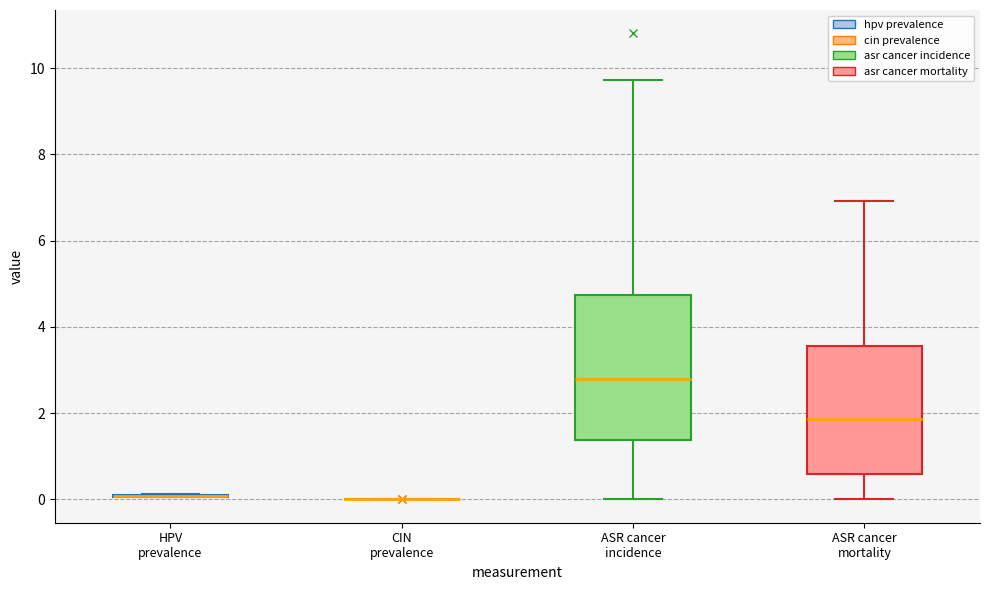

Where is the lower edge of the box for ASR cancer incidence on the y-axis? The values are not printed on the chart, so give them approximately, as read against the axis.

1.4